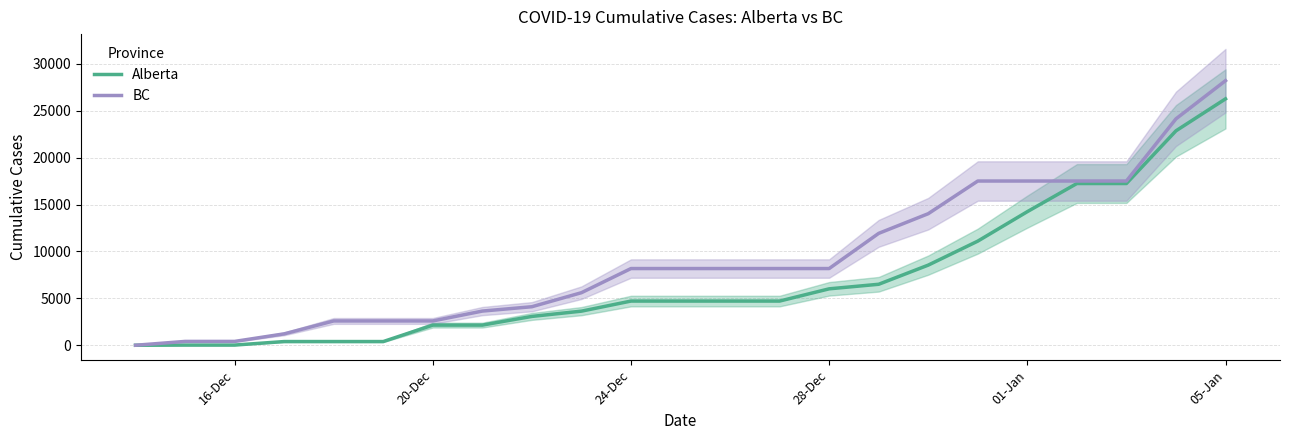

At which label is Alberta closest to 13134?

01-Jan